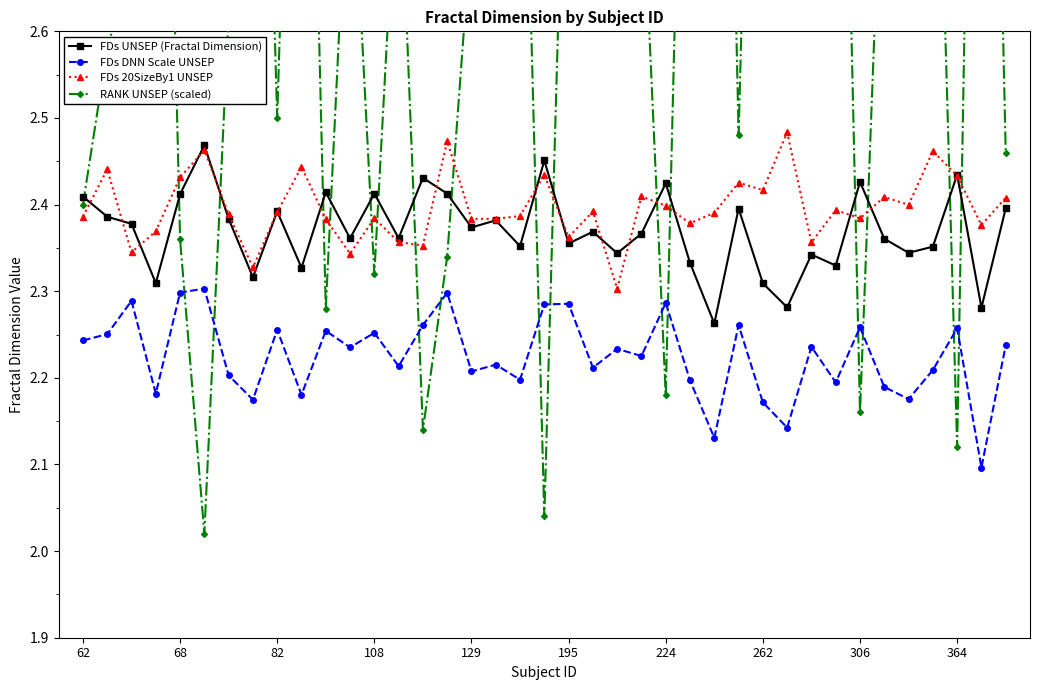

True or false: FDs DNN Scale UNSEP and FDs UNSEP (Fractal Dimension) cross at least once.

False